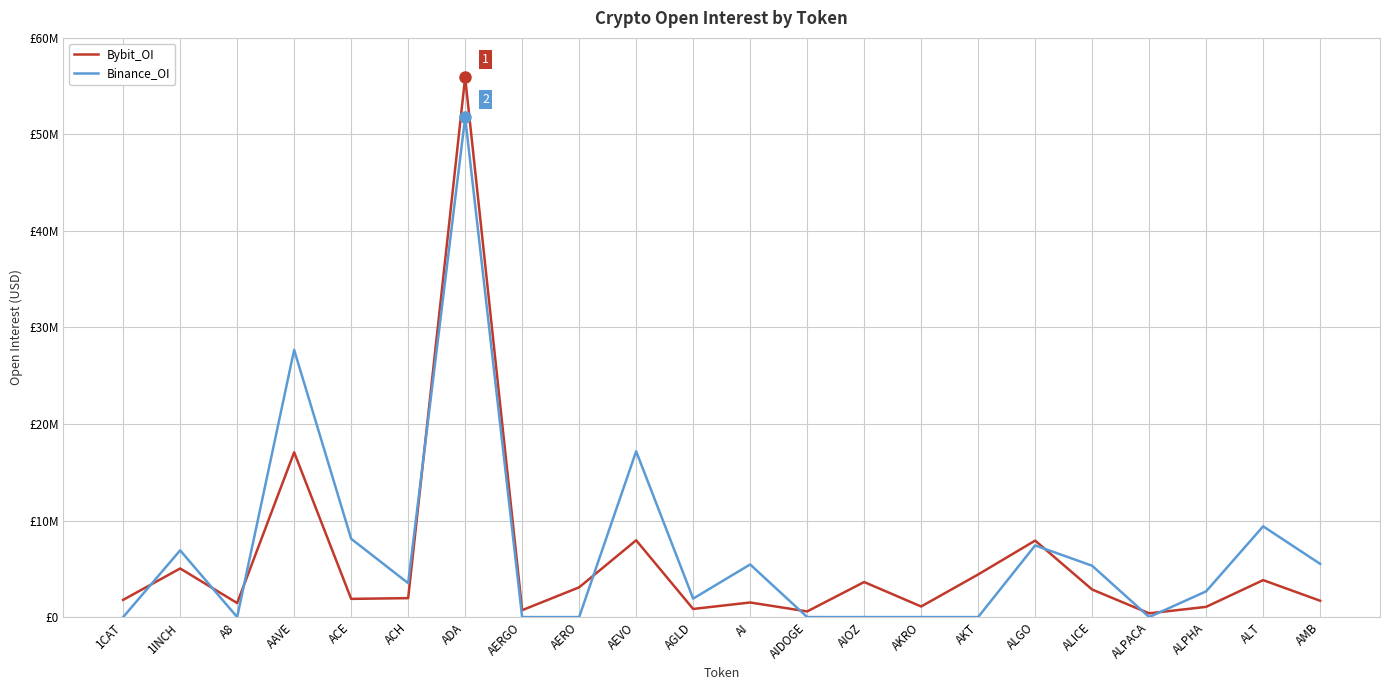

Does the chart display data point markers on the line(s)?

No